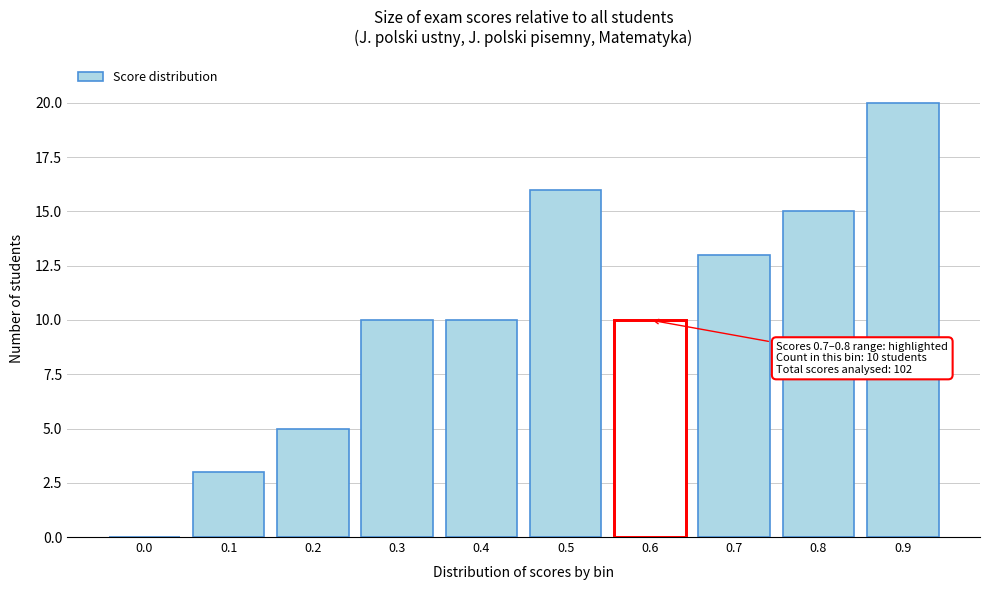

Reading right to left, list all the values displayed in this chart.

0.9=20	0.8=15	0.7=13	0.6=10	0.5=16	0.4=10	0.3=10	0.2=5	0.1=3	0.0=0